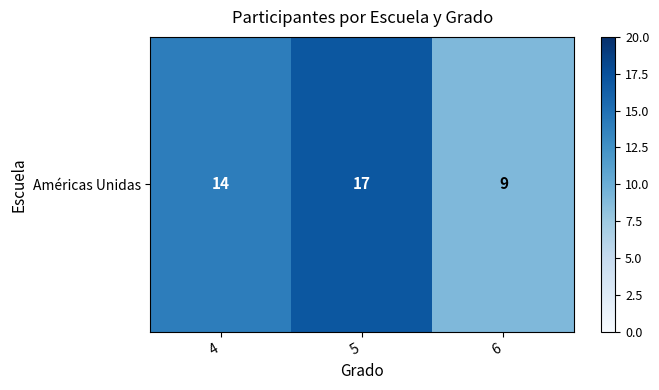

The chart shows a value of 24 at 5. True or false?

False